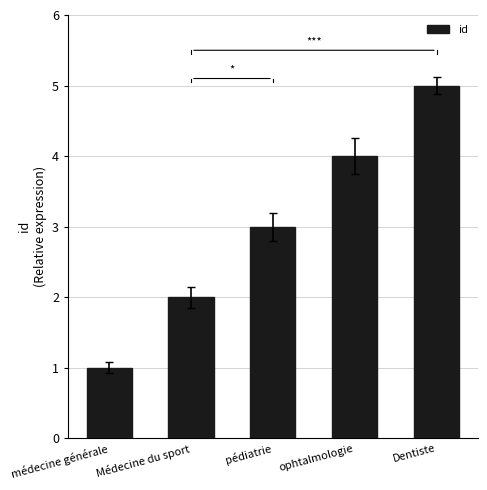

Which category has the highest value across all series?

Dentiste